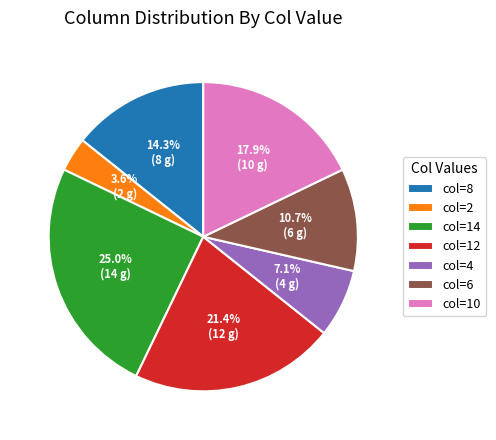

Does any single category account for the majority?

No